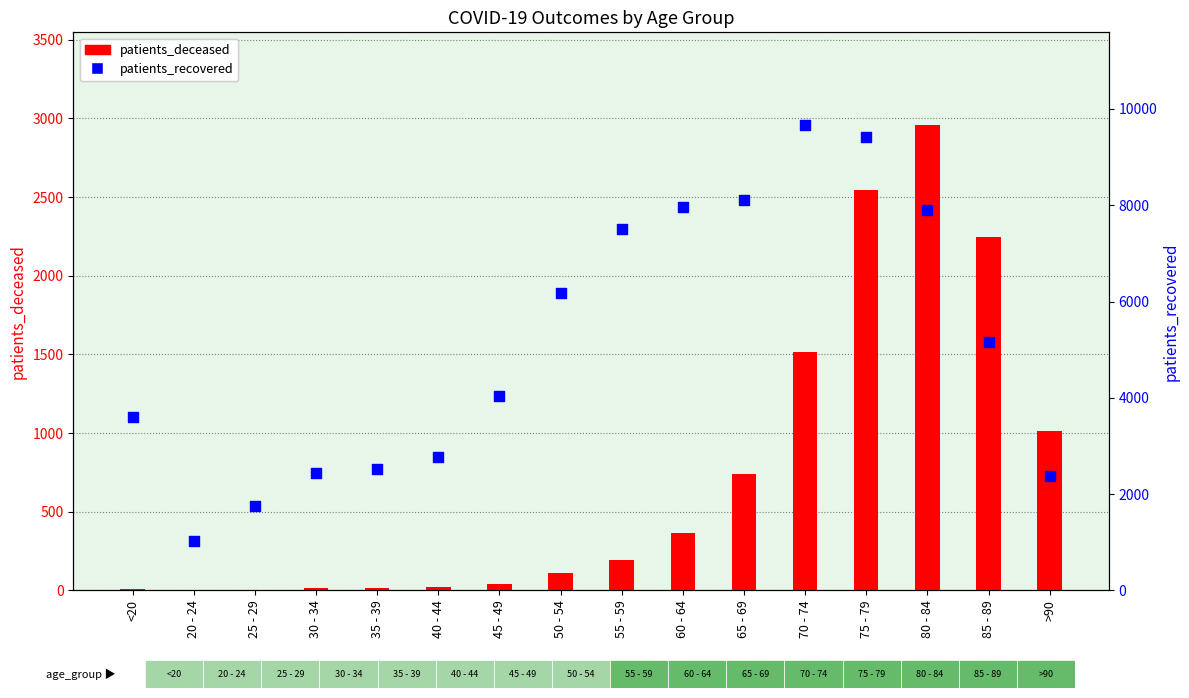

Which series reaches the maximum Y coordinate?

patients_recovered